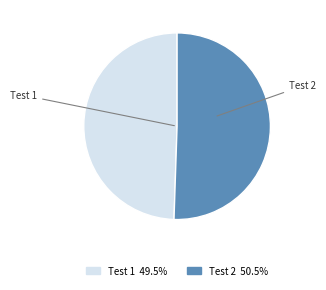

Does Test 1 account for over 50% of the chart?

No